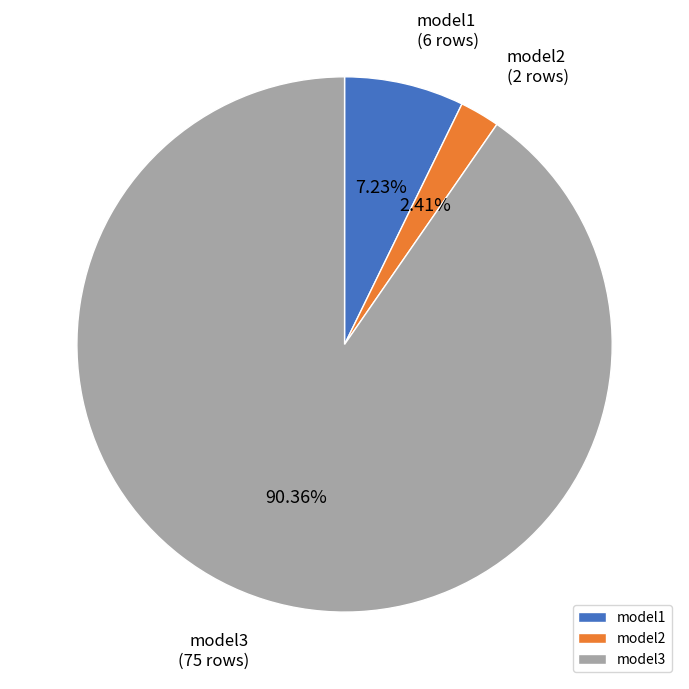

Is there a majority slice in this chart?

Yes